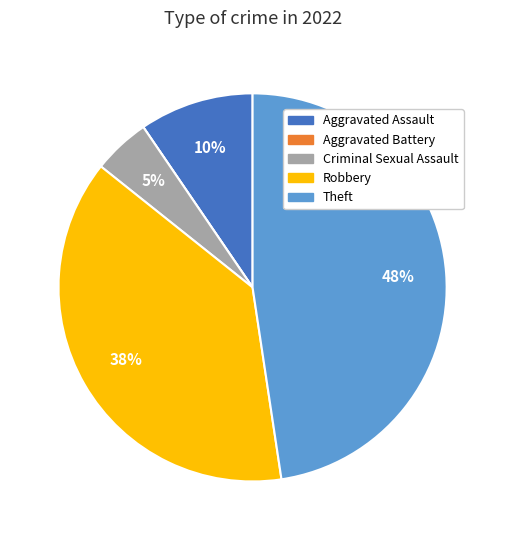

Which category has the biggest portion of the pie?

Theft